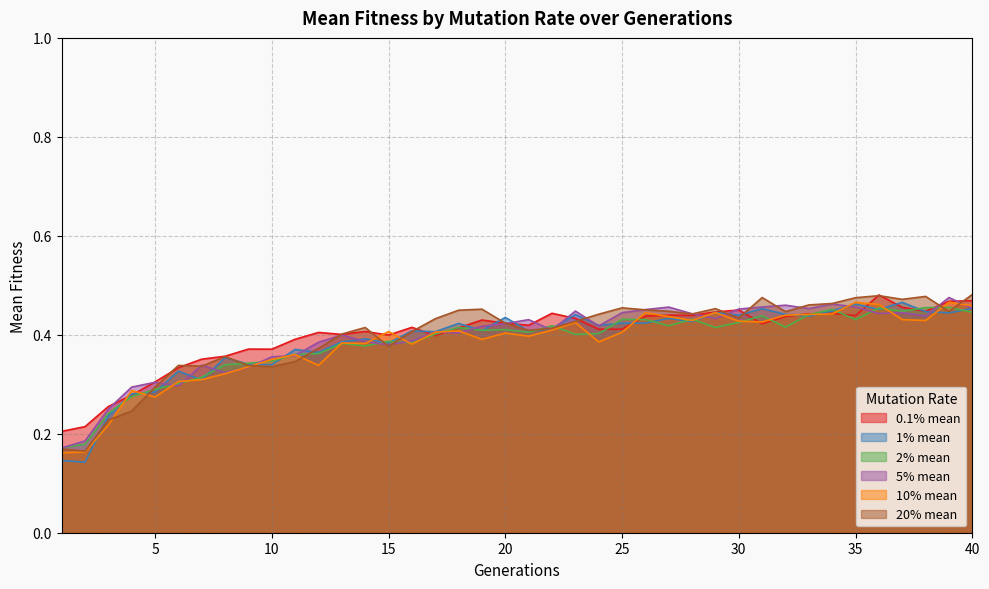

What is the difference between the second highest and second lowest values in the 10% mean series?

0.3